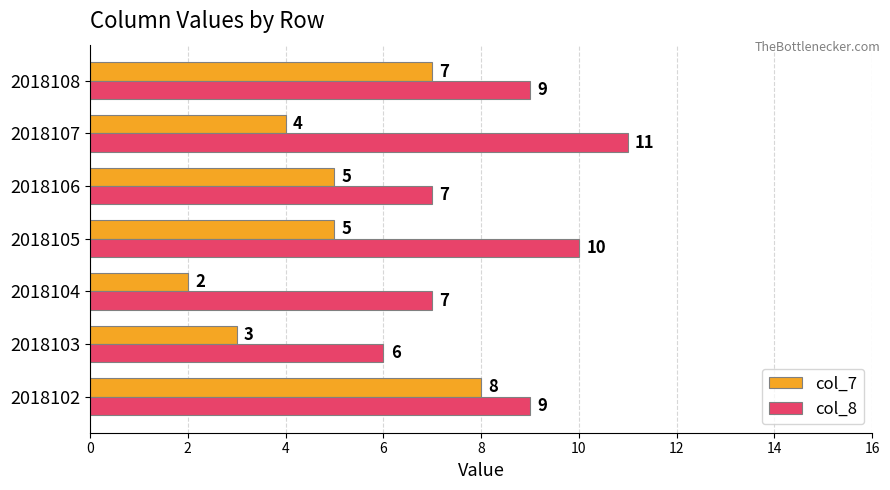

What is the greatest value displayed?

11